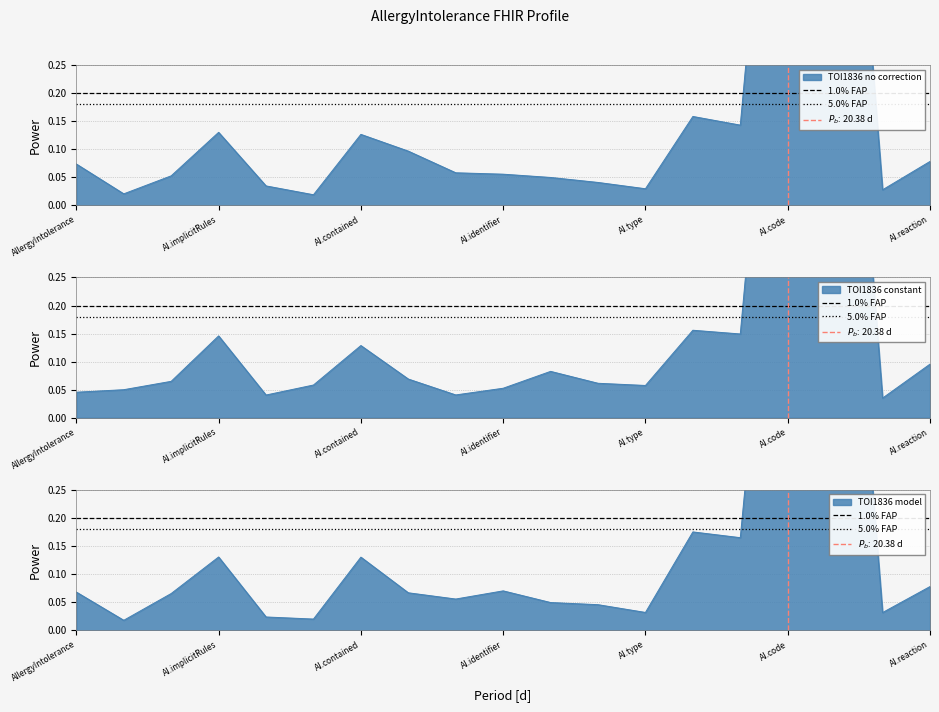

What is the total value across all series at AI.implicitRules?

0.4